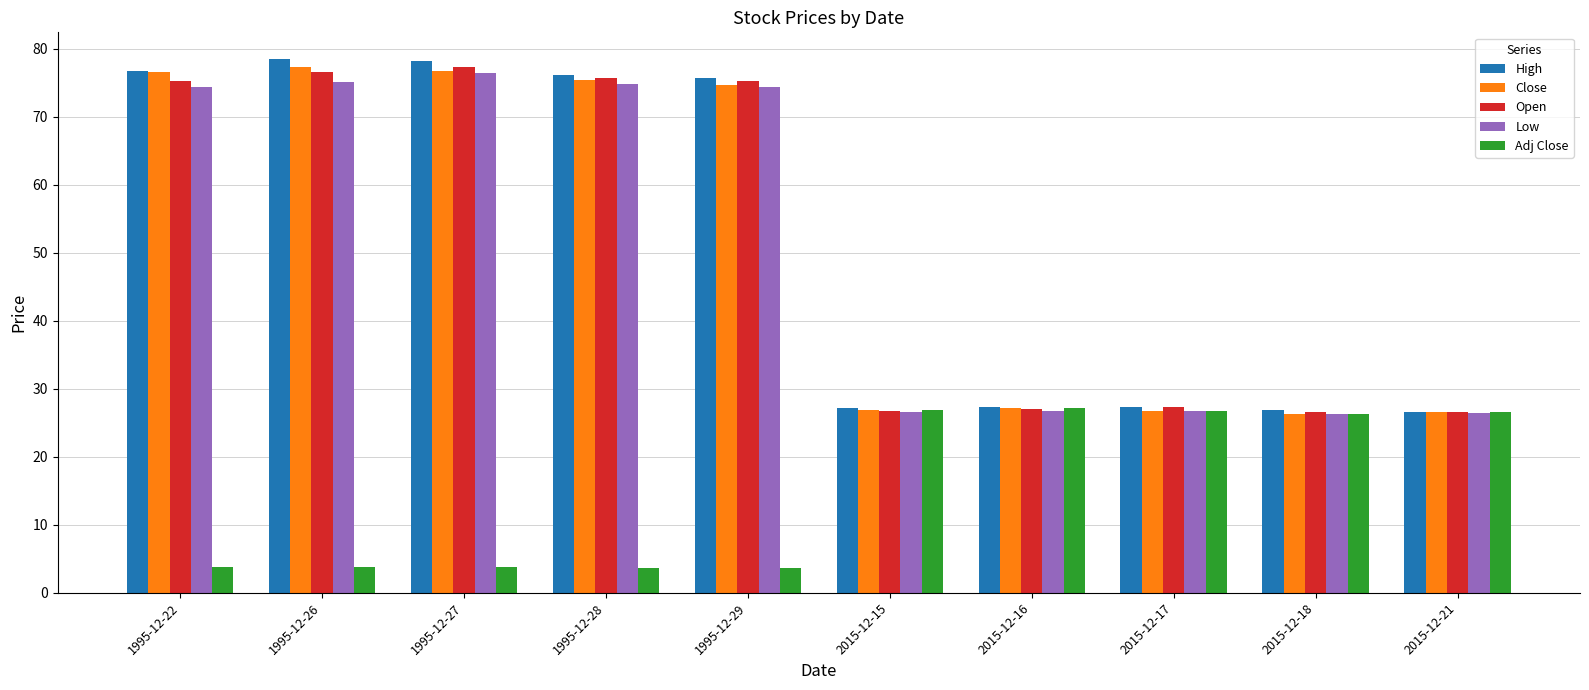

What are all the series names shown in the legend?

High, Close, Open, Low, Adj Close